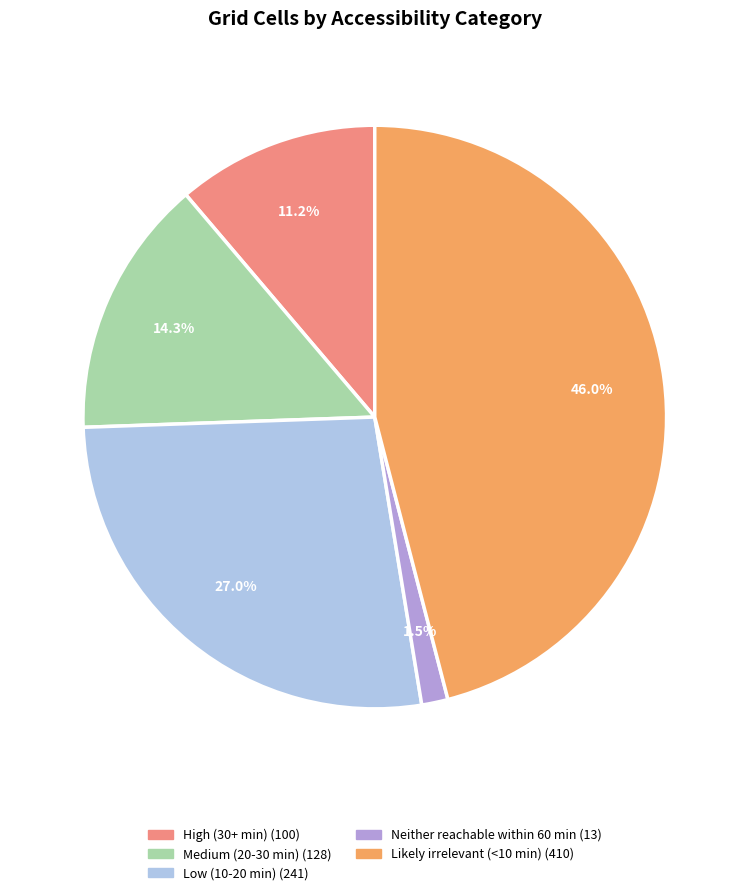

Is there a majority slice in this chart?

No